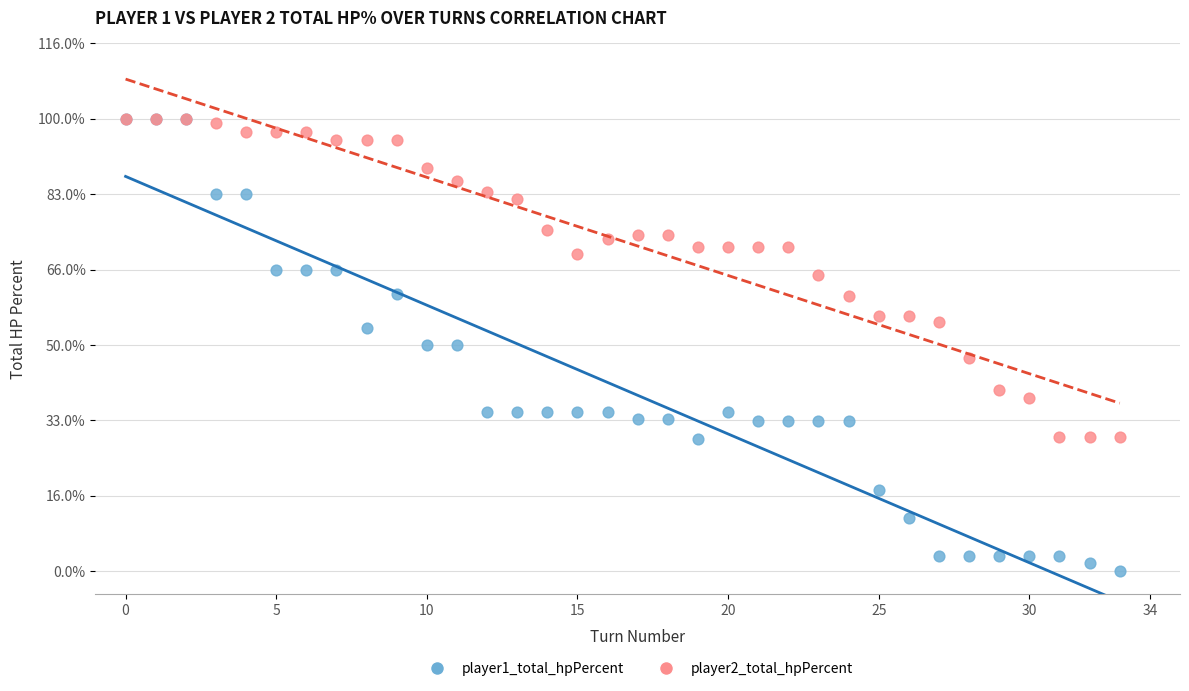

Which series has the widest spread of Y values?

player1_total_hpPercent